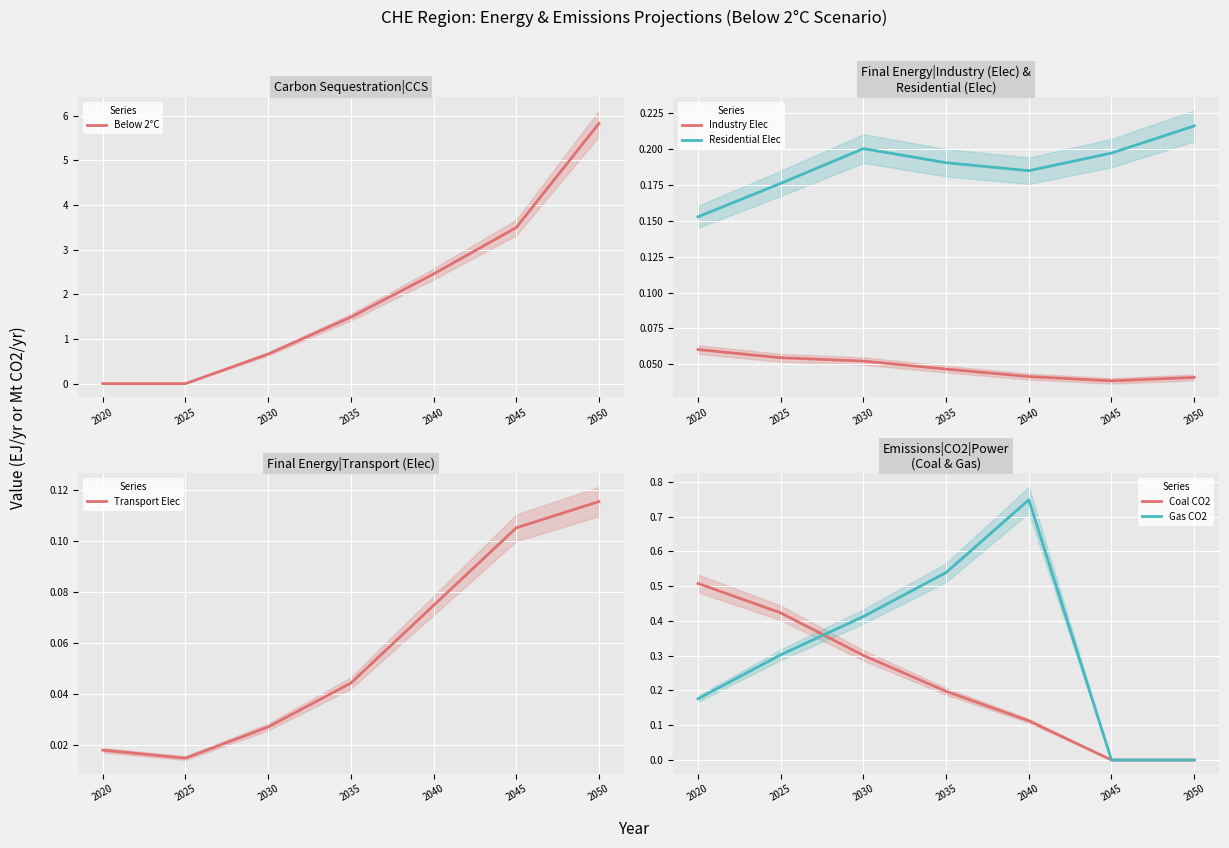

How many values in the Gas CO2 series exceed 0?

5